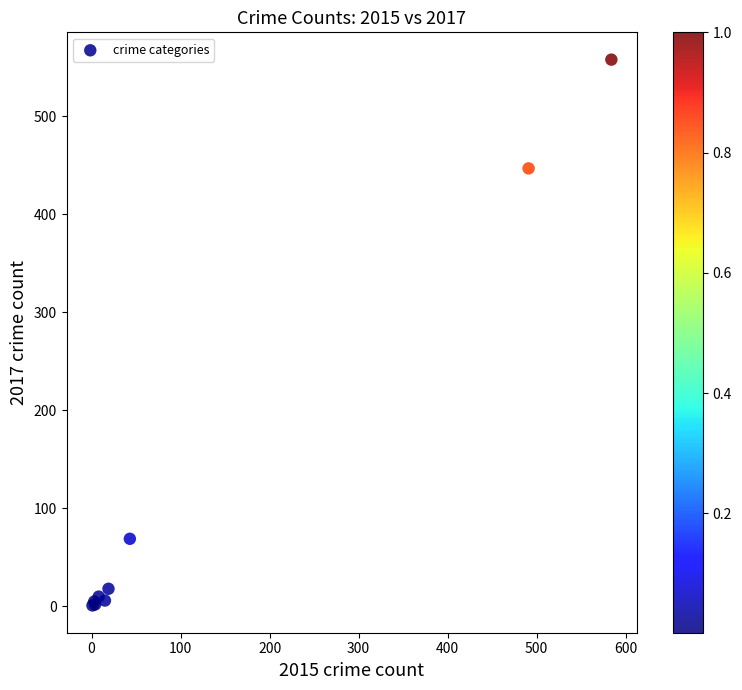

What Y value in the scatter plot is closest to 279?

447